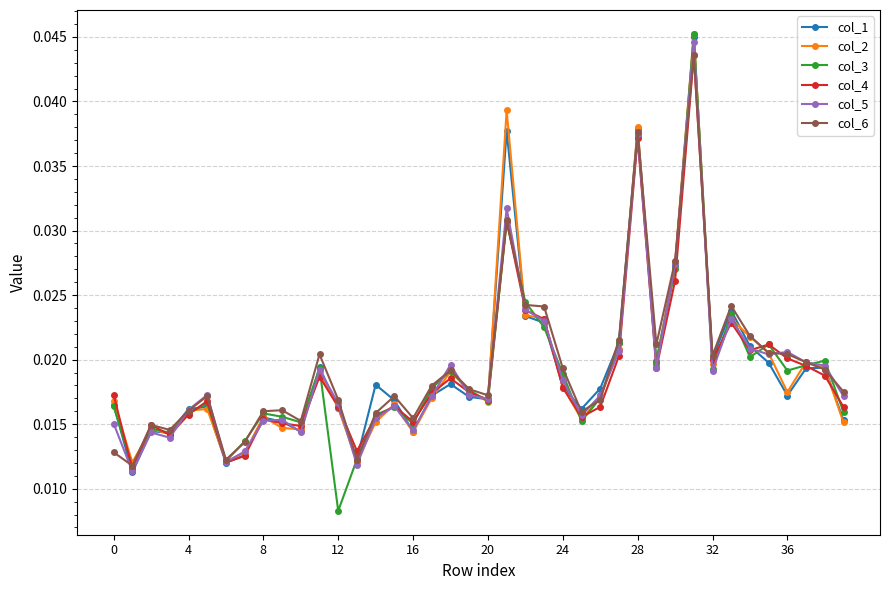

Which series has the widest spread of values?

col_3